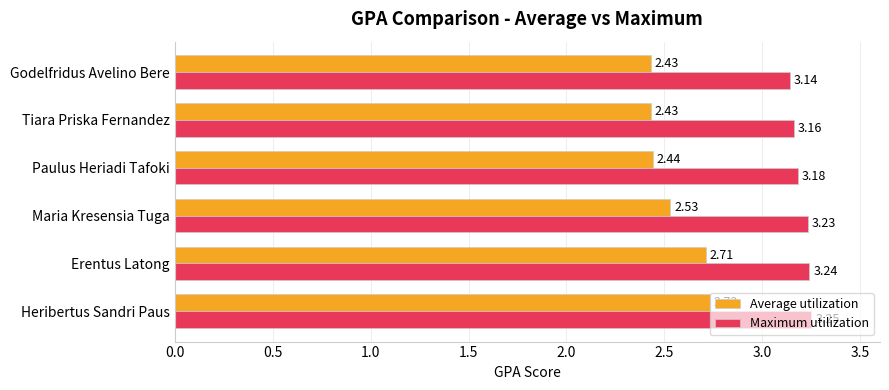

At which category does the chart reach its peak across all series?

Heribertus Sandri Paus